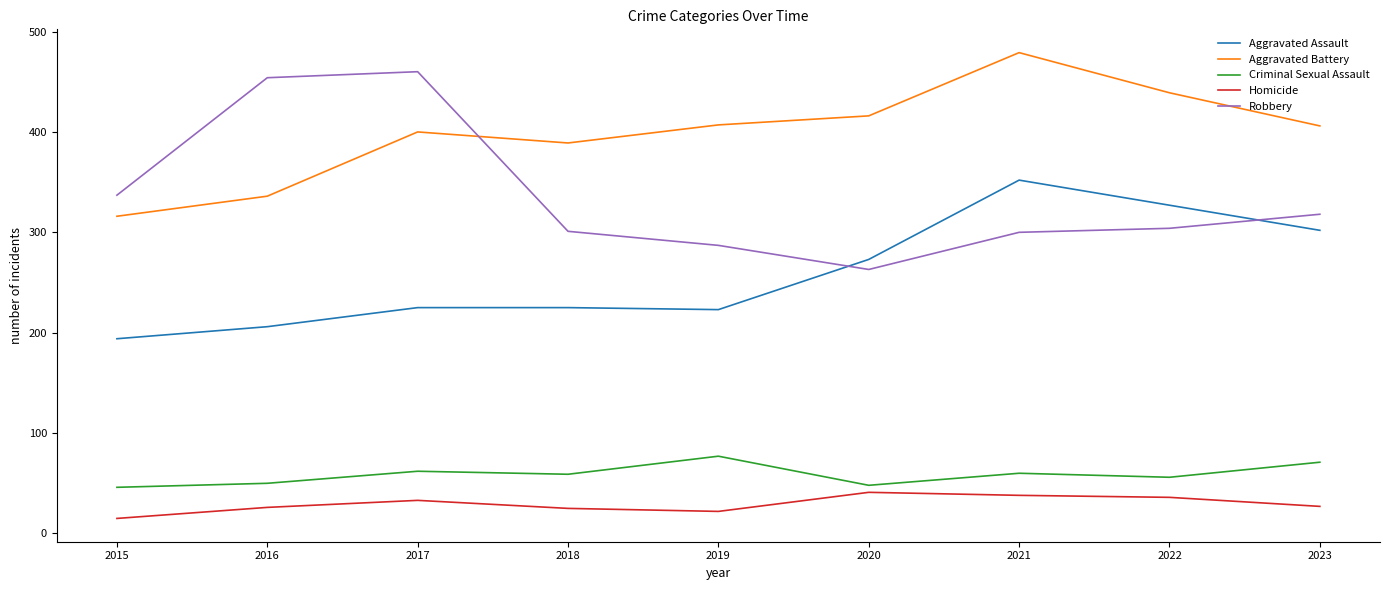

At which label is Aggravated Assault closest to 273?

2020